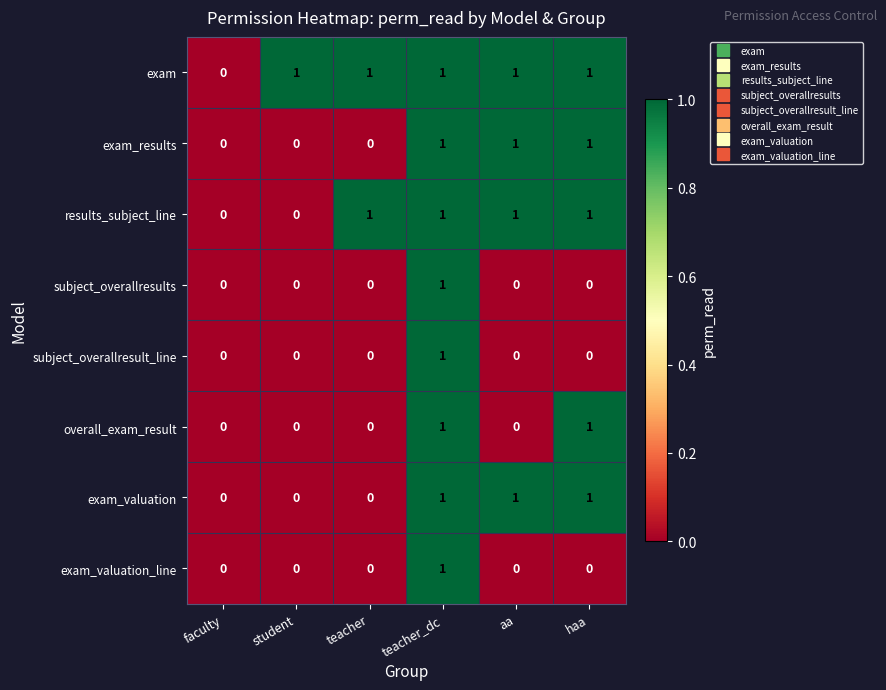

How many exam values are between 1 and 2?

5